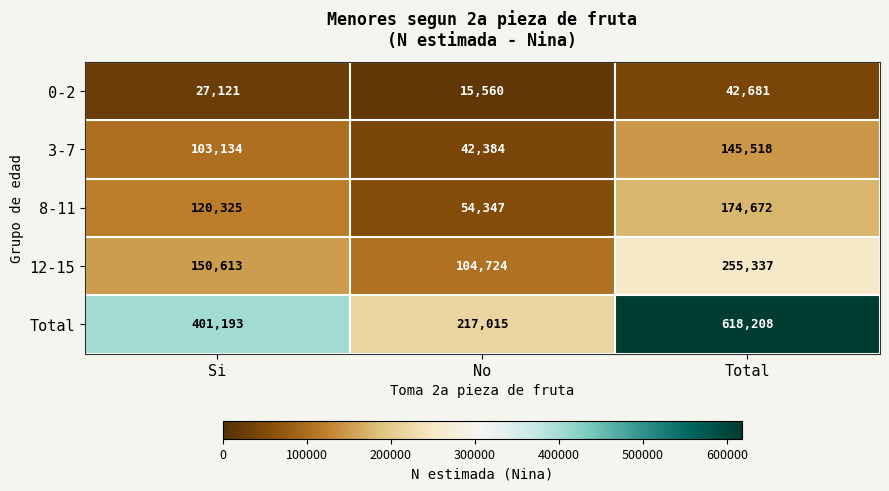

Reading left to right, extract all data points from this chart.

0-2: Si=27121	No=15560	Total=42681
3-7: Si=103134	No=42384	Total=145518
8-11: Si=120325	No=54347	Total=174672
12-15: Si=150613	No=104724	Total=255337
Total: Si=401193	No=217015	Total=618208